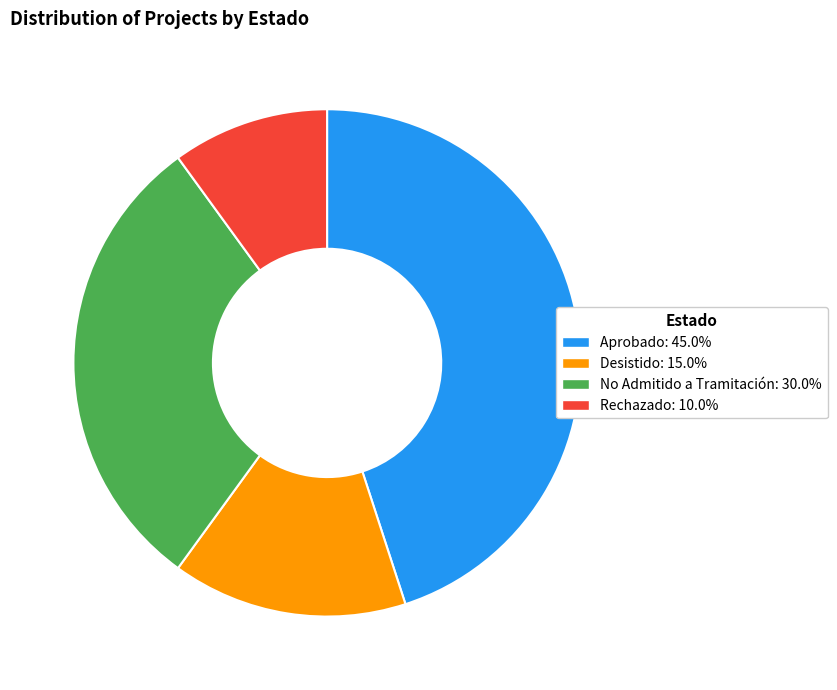

True or false: Desistido accounts for 23% of the total.

False